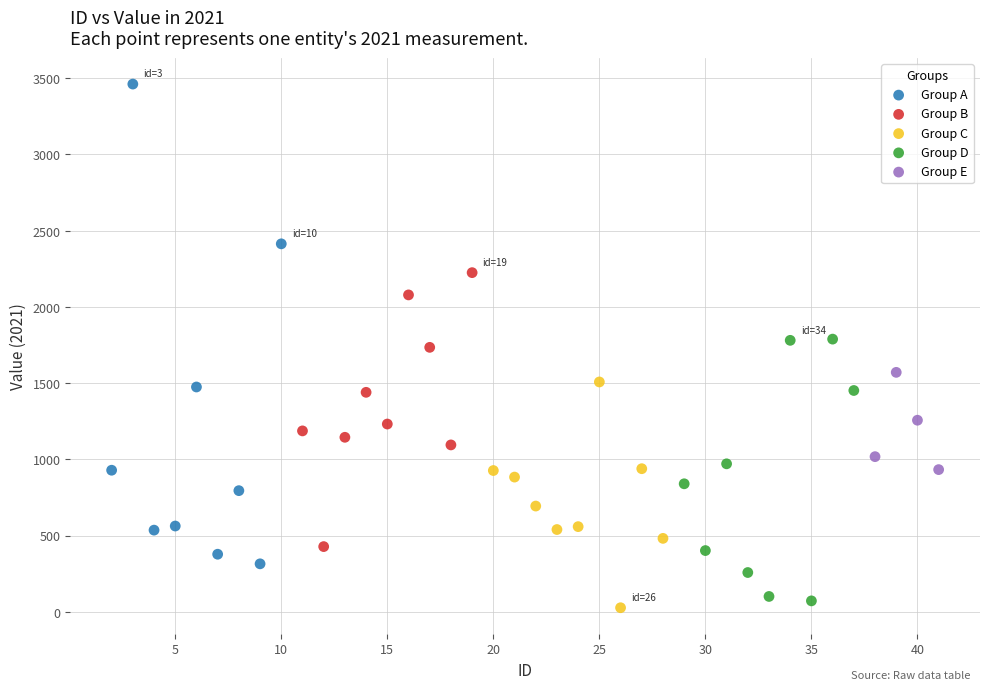

Which series reaches the maximum Y coordinate?

Group A